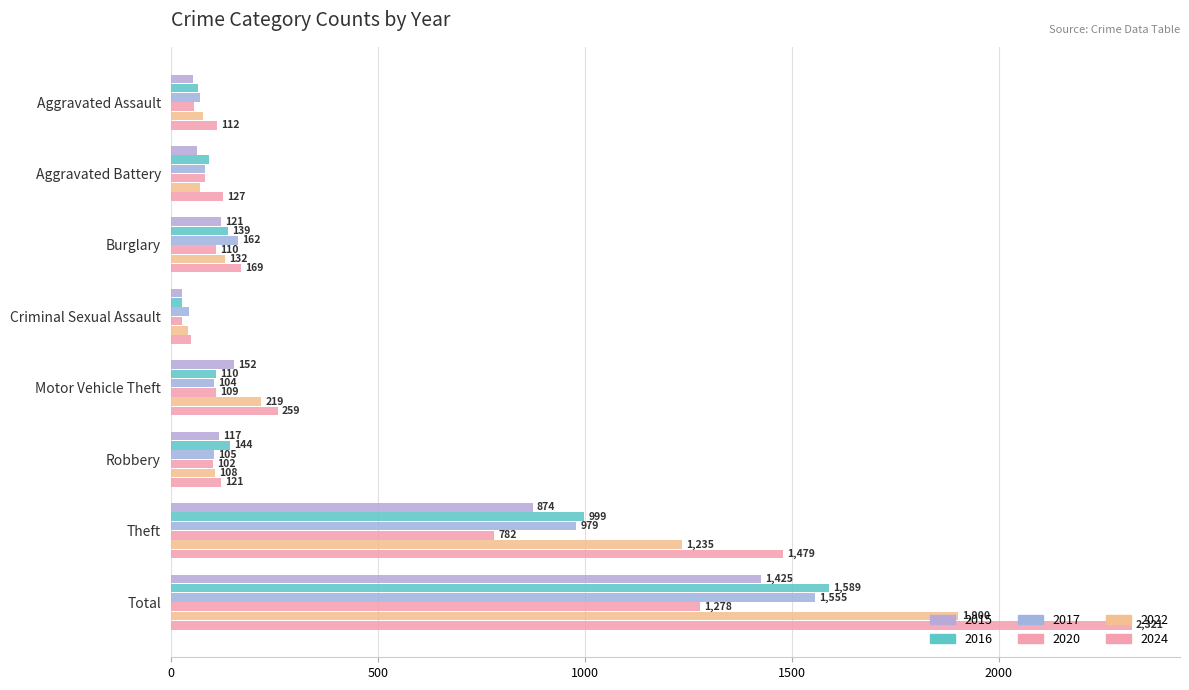

How many categories are shown in the chart?

8